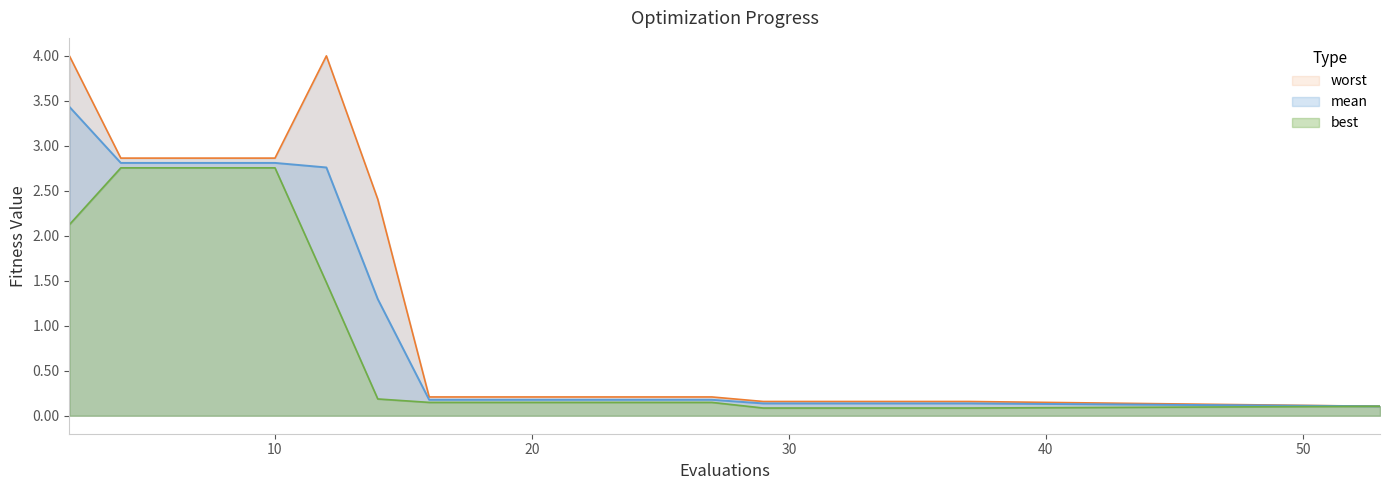

How many lines are shown in the chart?

3